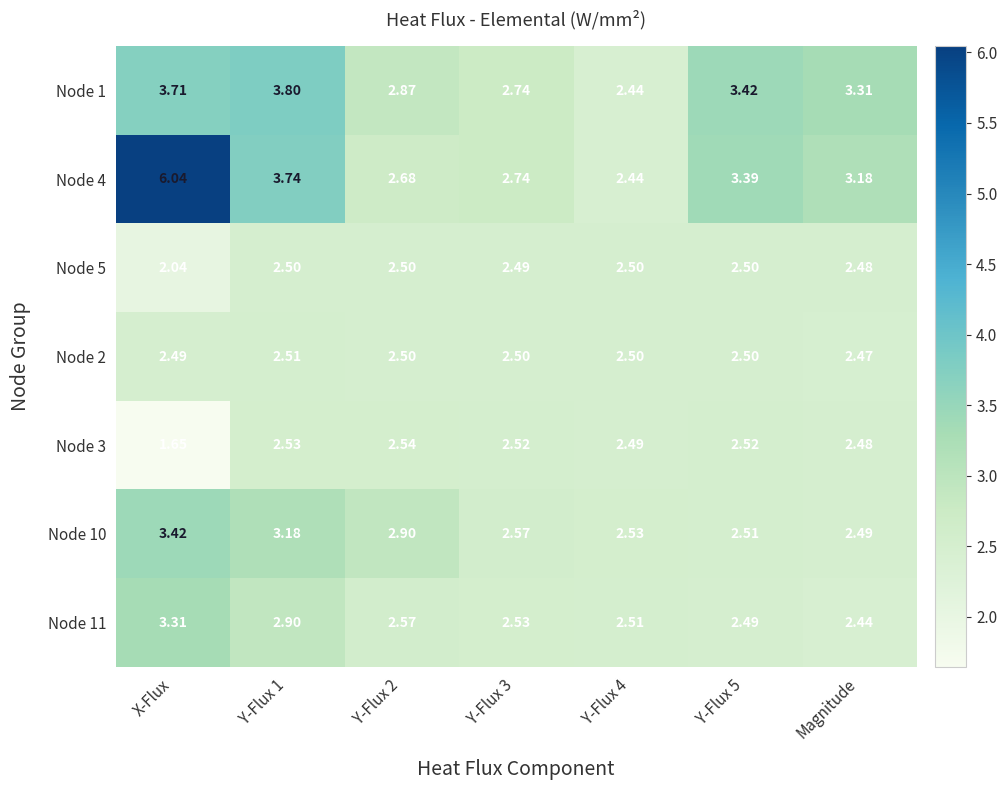

At which label does Node 1 first exceed 3?

X-Flux